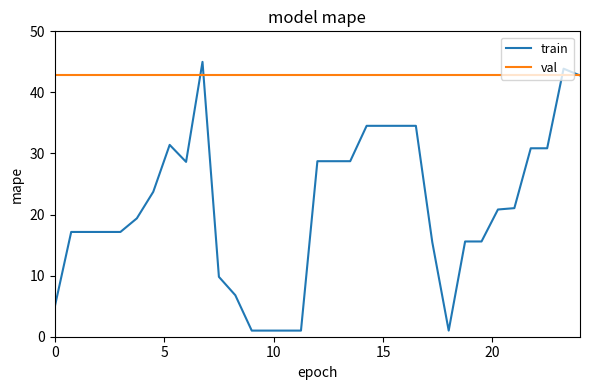

What is the minimum value shown in the chart?

1.0